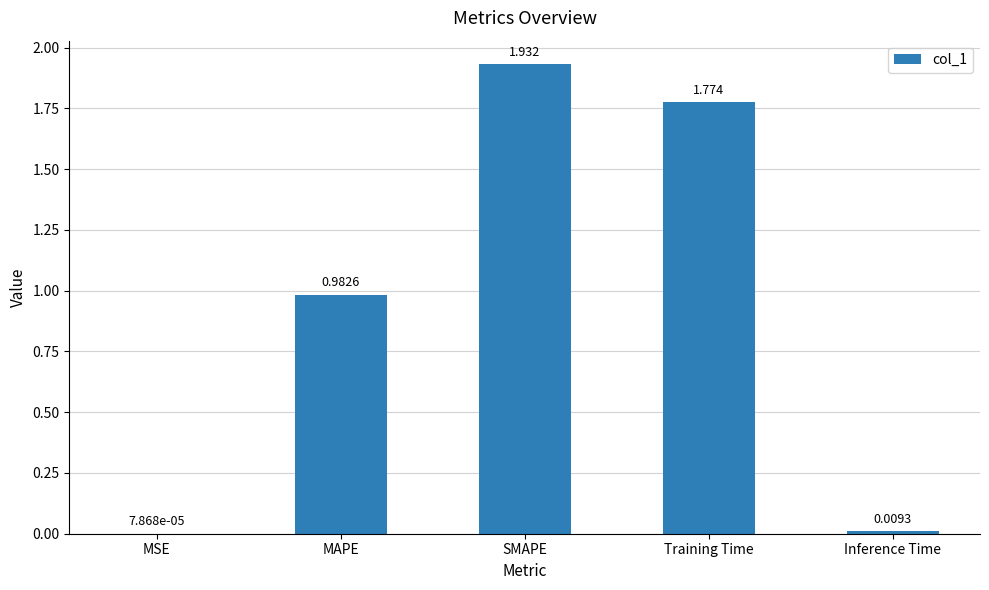

Which has a higher value, MSE or MAPE?

MAPE